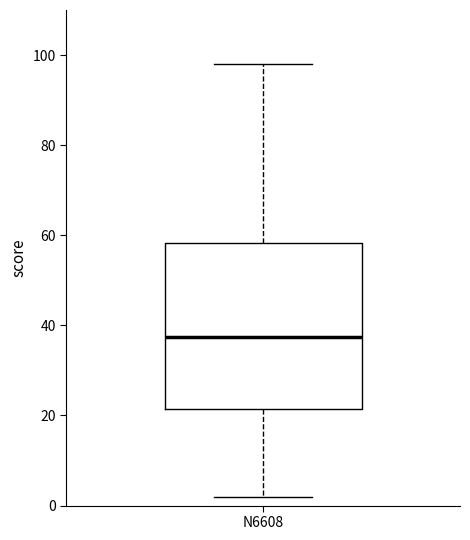

Read this box plot against the y-axis: the position of the median line, the range covered by the box, and the ends of both whiskers. The values are not printed on the chart, so give them approximately, as read against the axis.

median 38, box 22 to 58, whiskers 2 to 98